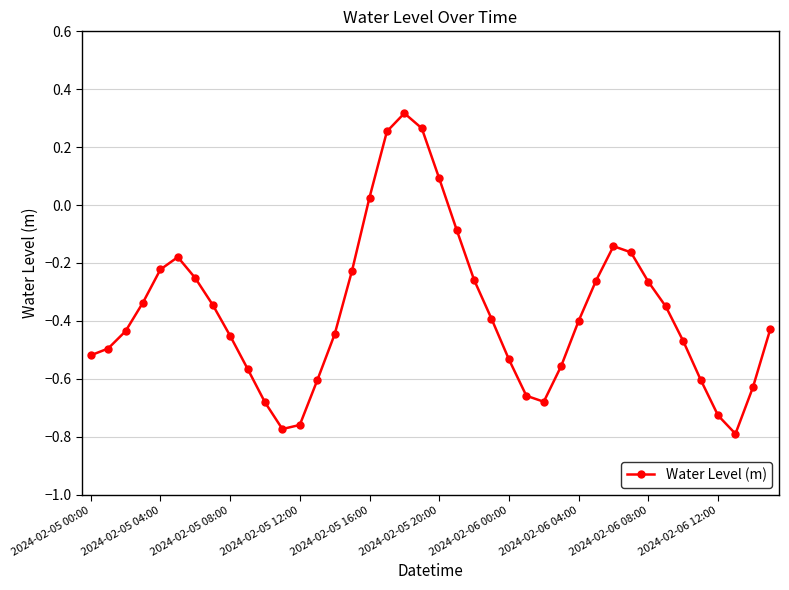

What is the difference between the maximum and minimum values?

1.1